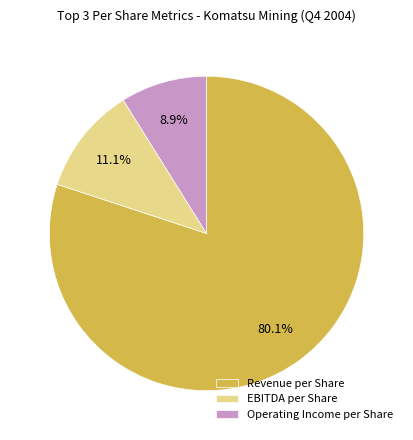

Rank the categories by value from highest to lowest.

Revenue per Share, EBITDA per Share, Operating Income per Share